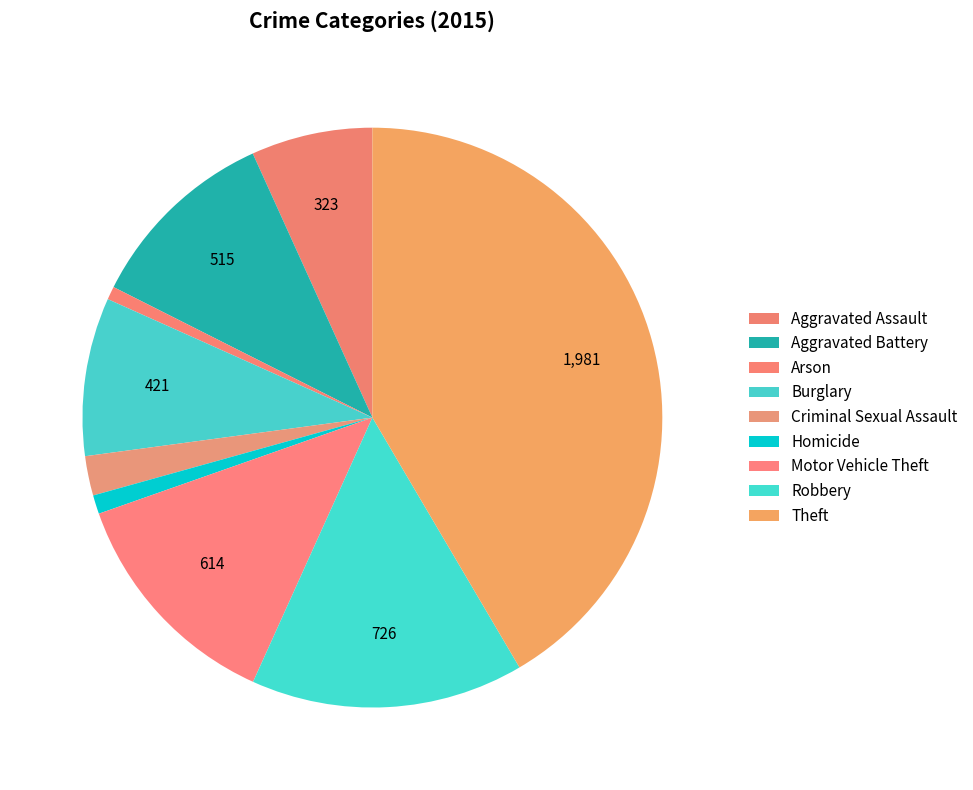

To the nearest percent, what is the difference between the Theft and Criminal Sexual Assault slice percentages?

39%